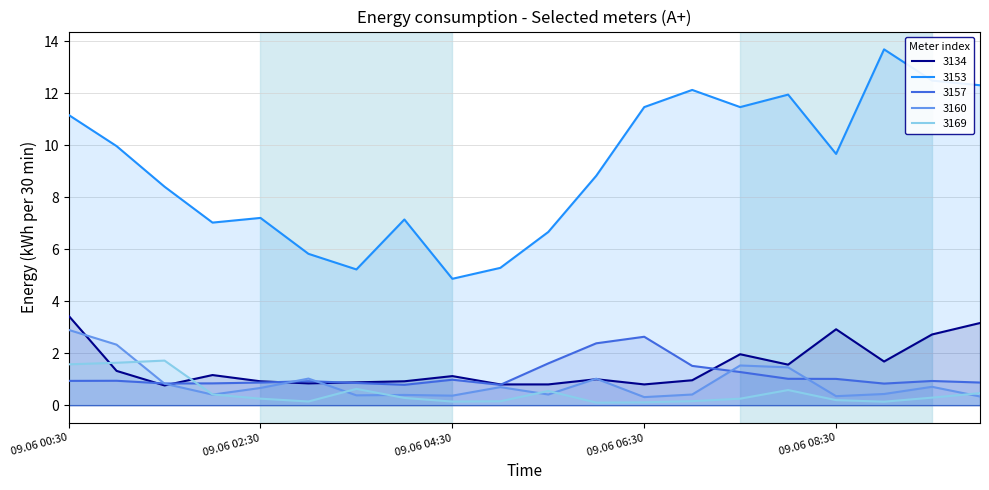

What is the difference between the maximum and minimum values in the 3153 series?

8.8